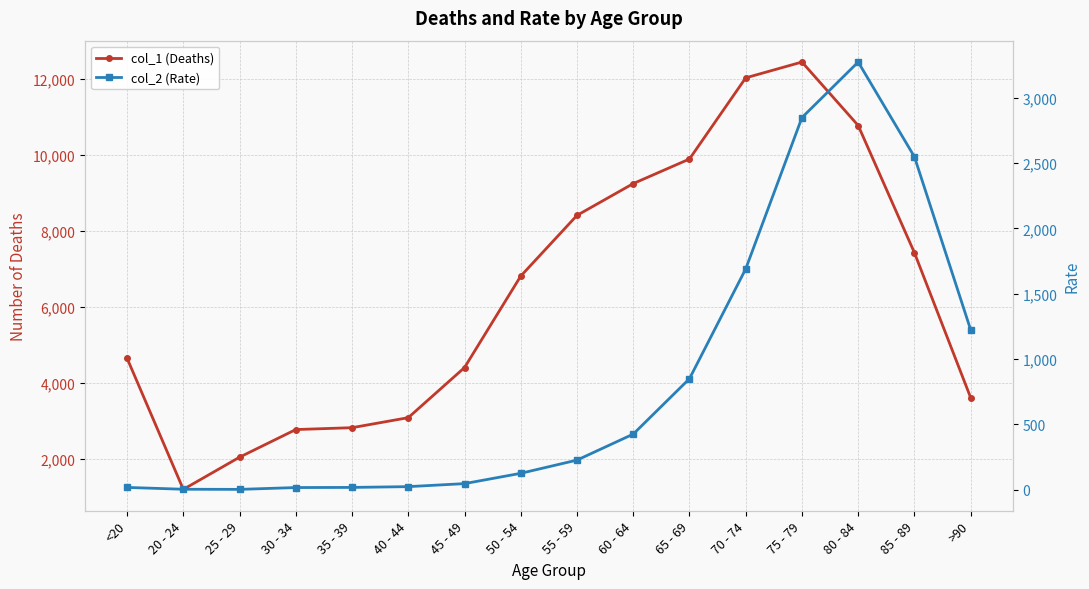

What is the label of the 4th point from the right?

75 - 79